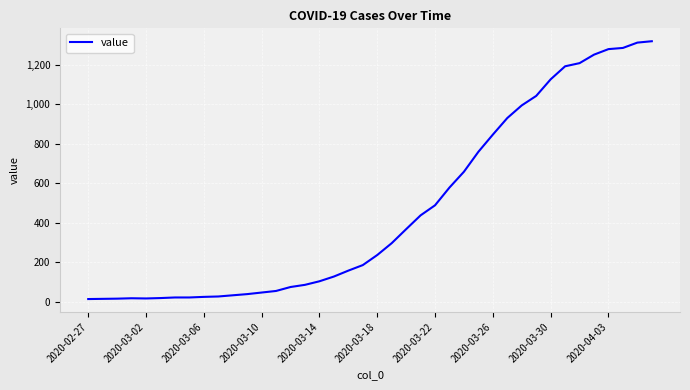

What is the difference between the maximum and minimum values?

1306